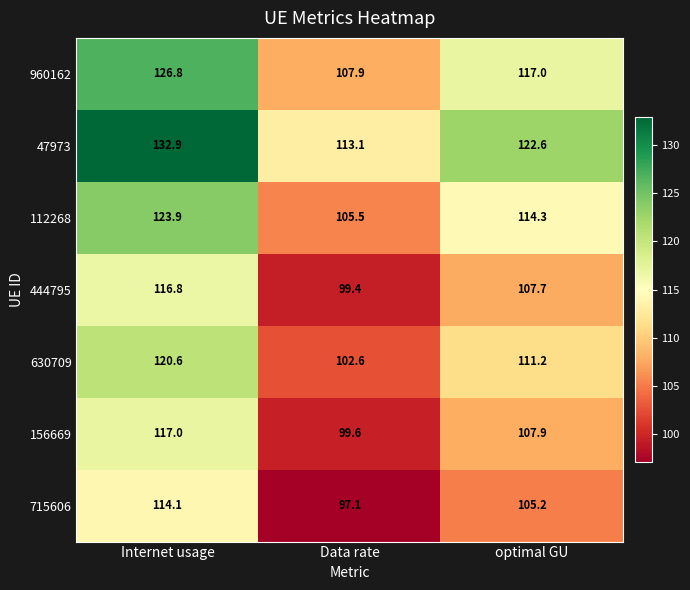

Reading left to right, what are all the values shown in this chart?

960162: 126.8	107.9	117.0
47973: 132.9	113.1	122.6
112268: 123.9	105.5	114.3
444795: 116.8	99.4	107.7
630709: 120.6	102.6	111.2
156669: 117.0	99.6	107.9
715606: 114.1	97.1	105.2